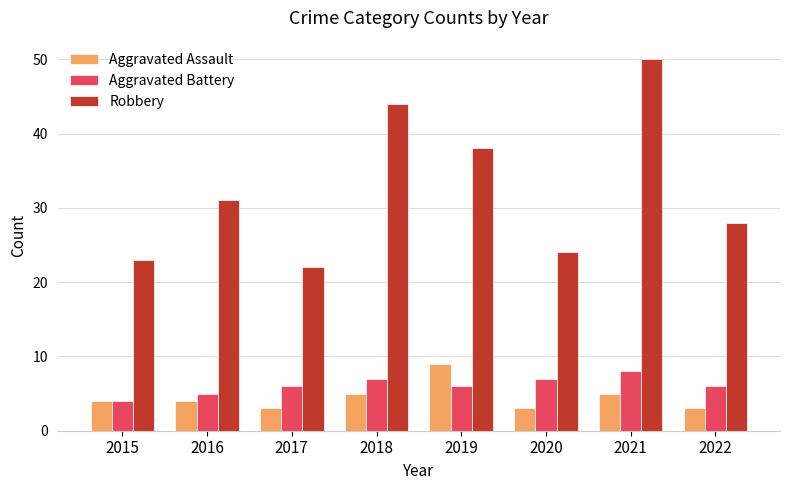

Reading right to left, transcribe all the data shown in this chart.

Aggravated Assault: 2022=3	2021=5	2020=3	2019=9	2018=5	2017=3	2016=4	2015=4
Aggravated Battery: 2022=6	2021=8	2020=7	2019=6	2018=7	2017=6	2016=5	2015=4
Robbery: 2022=28	2021=50	2020=24	2019=38	2018=44	2017=22	2016=31	2015=23